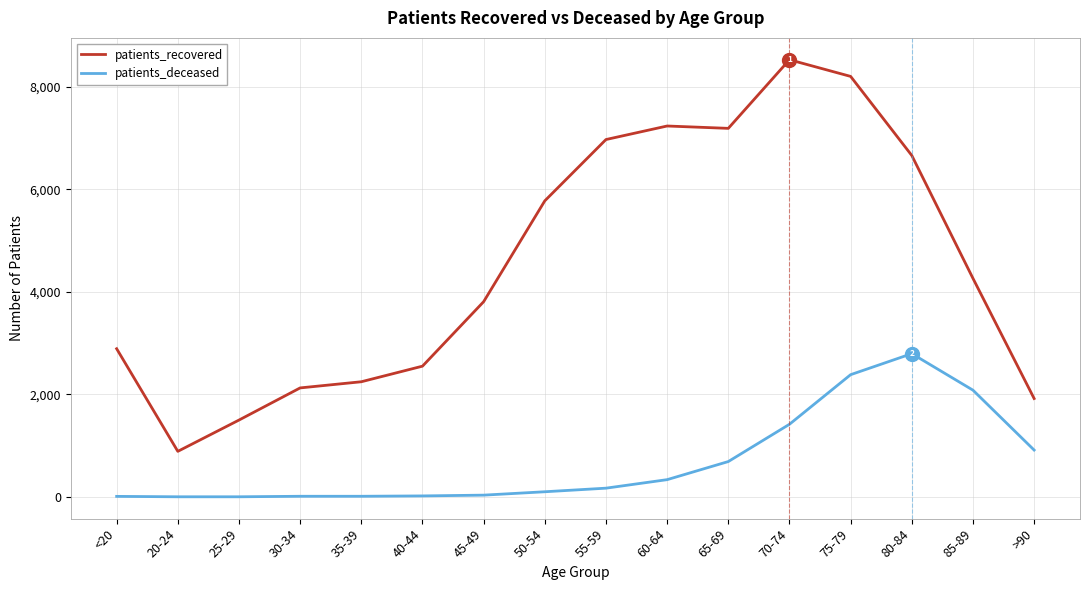

At which label is patients_recovered closest to 4707?

85-89